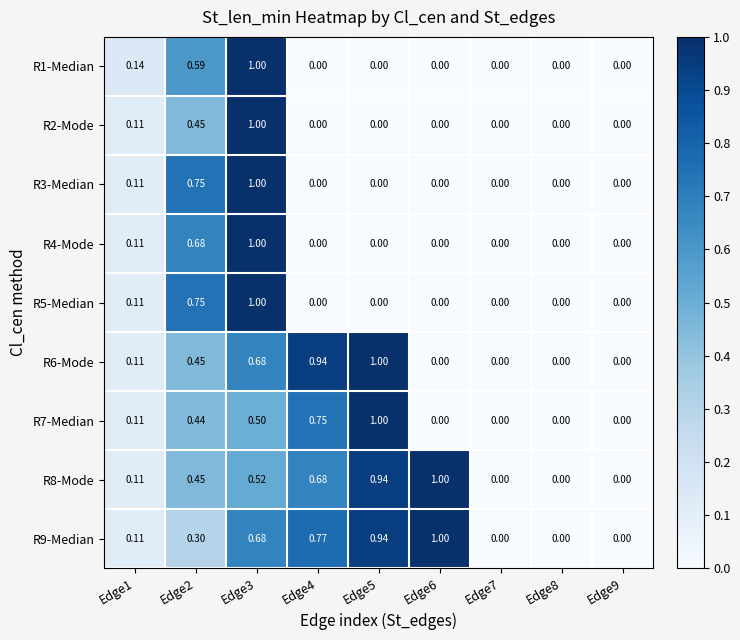

How many data points does each series have?

9